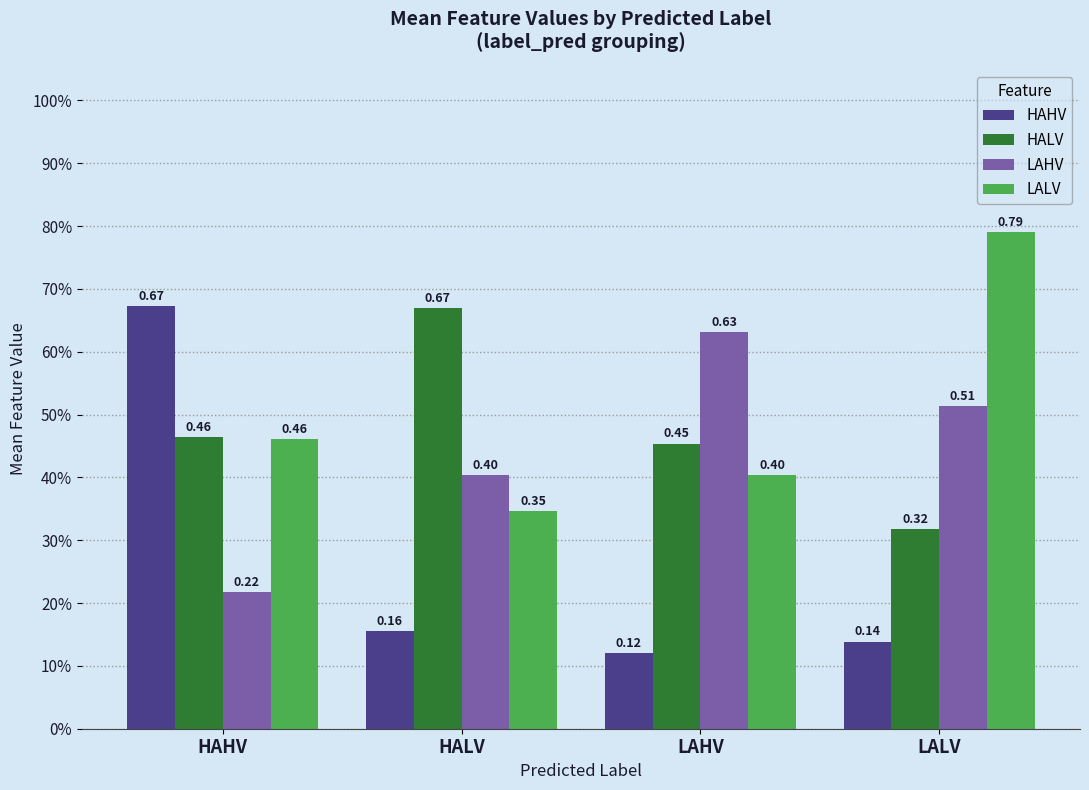

Does the chart contain stacked bars?

No